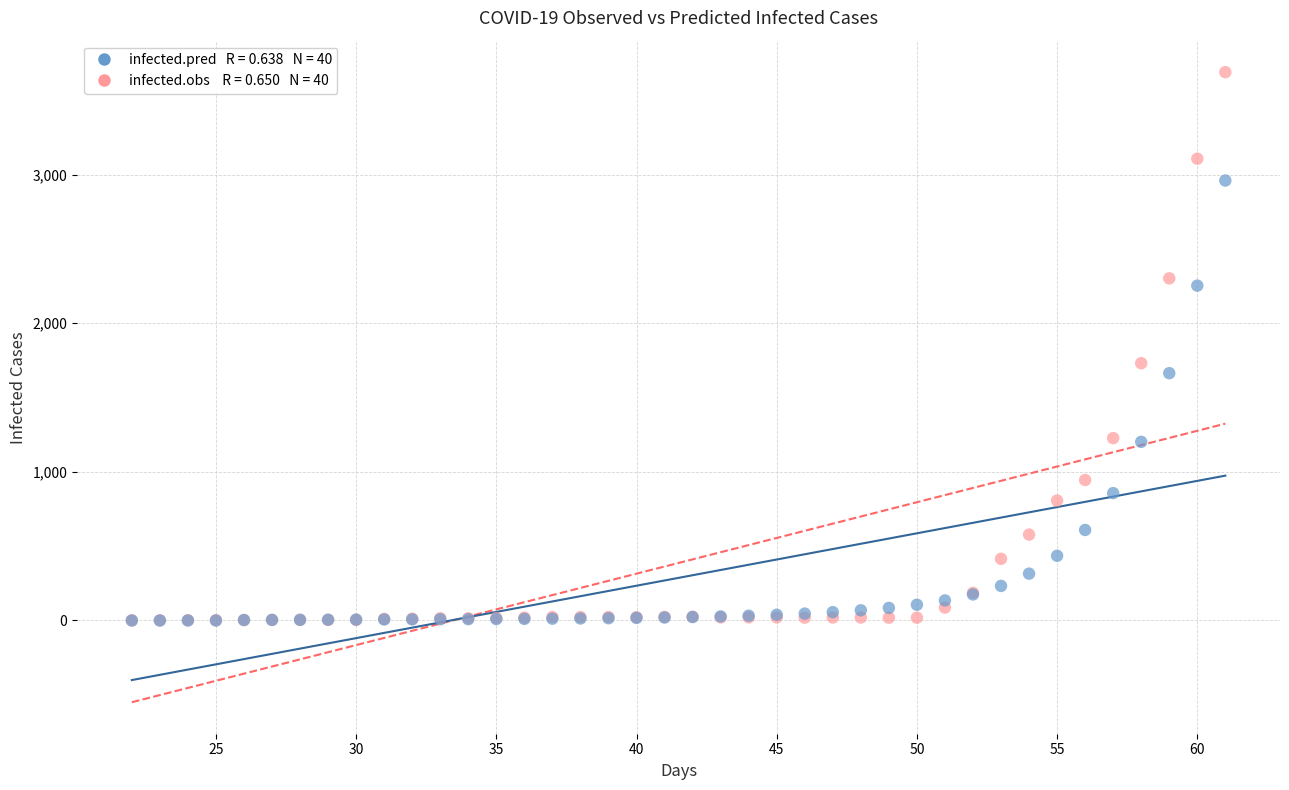

Across all series, what Y value is closest to 1844?

1731.0